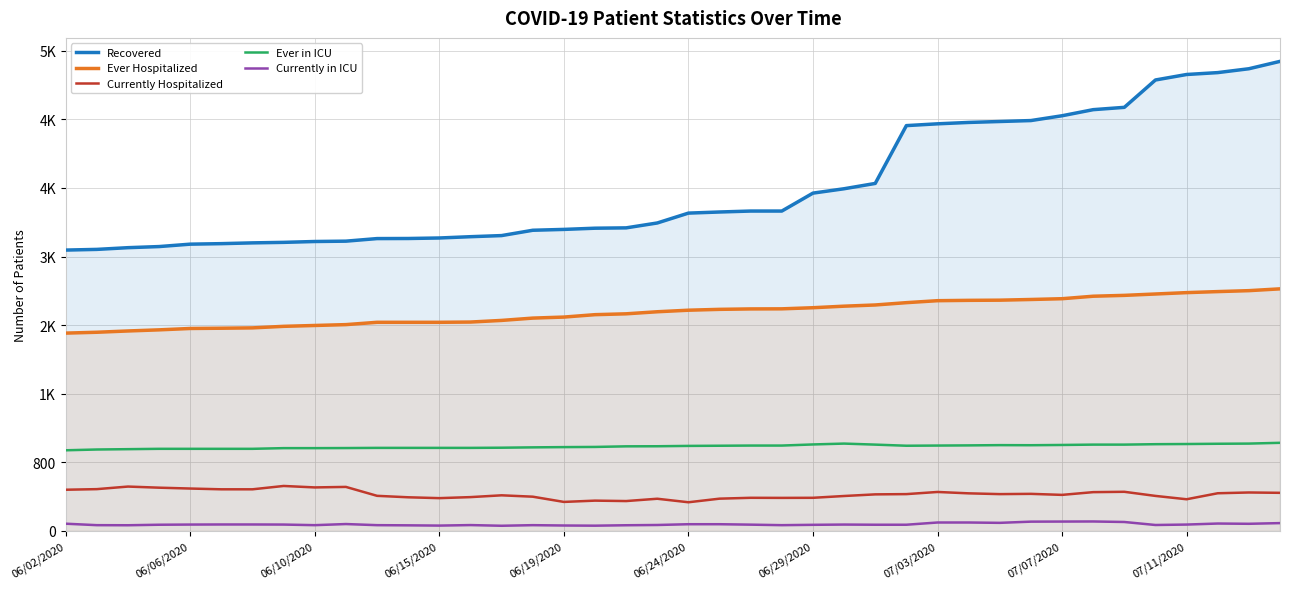

What is the difference between the Currently in ICU values at 18 and 38?

17